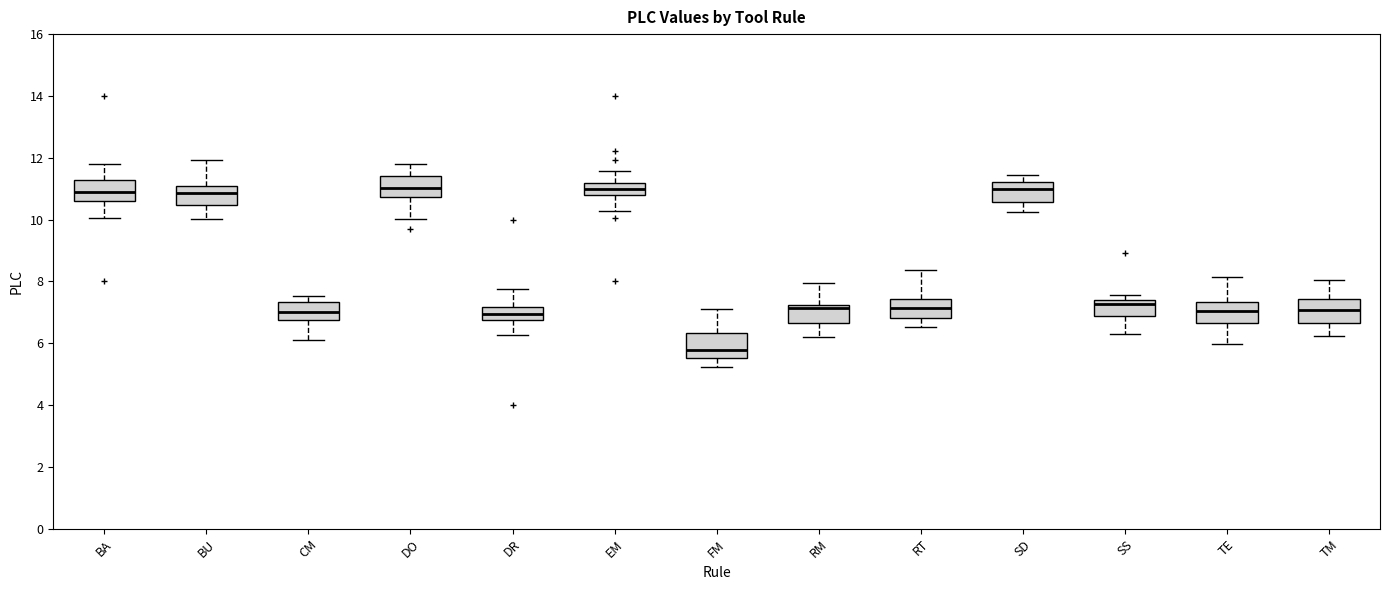

Reading left to right, read every box against the y-axis: the position of its median line, the range the box covers, and the ends of its whiskers. The values are not printed on the chart, so give them approximately, as read against the axis.

BA: median 10.8, box 10.6 to 11.2, whiskers 10.0 to 11.8
BU: median 10.8, box 10.4 to 11.0, whiskers 10.0 to 12.0
CM: median 7.0, box 6.8 to 7.4, whiskers 6.2 to 7.6
DO: median 11.0, box 10.8 to 11.4, whiskers 10.0 to 11.8
DR: median 7.0, box 6.8 to 7.2, whiskers 6.2 to 7.8
EM: median 11.0, box 10.8 to 11.2, whiskers 10.2 to 11.6
FM: median 5.8, box 5.6 to 6.4, whiskers 5.2 to 7.0
RM: median 7.2 (just below the box's upper edge), box 6.6 to 7.2, whiskers 6.2 to 8.0
RT: median 7.2, box 6.8 to 7.4, whiskers 6.6 to 8.4
SD: median 11.0, box 10.6 to 11.2, whiskers 10.2 to 11.4
SS: median 7.2, box 6.8 to 7.4, whiskers 6.4 to 7.6
TE: median 7.0, box 6.6 to 7.4, whiskers 6.0 to 8.2
TM: median 7.0, box 6.6 to 7.4, whiskers 6.2 to 8.0